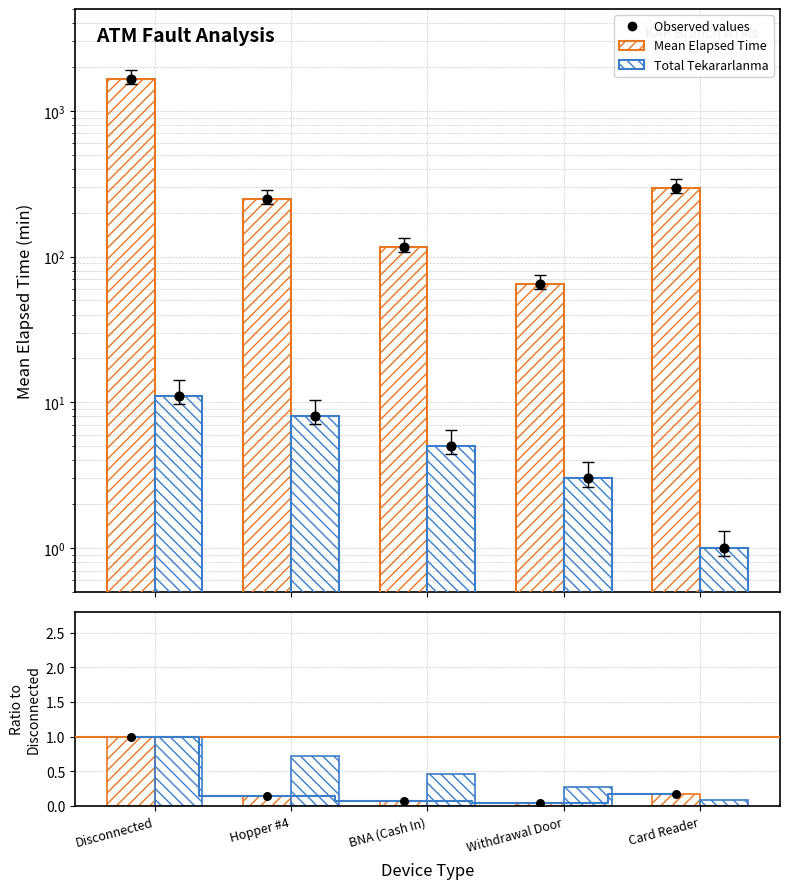

Which series contains the highest Y value?

Mean Elapsed Time